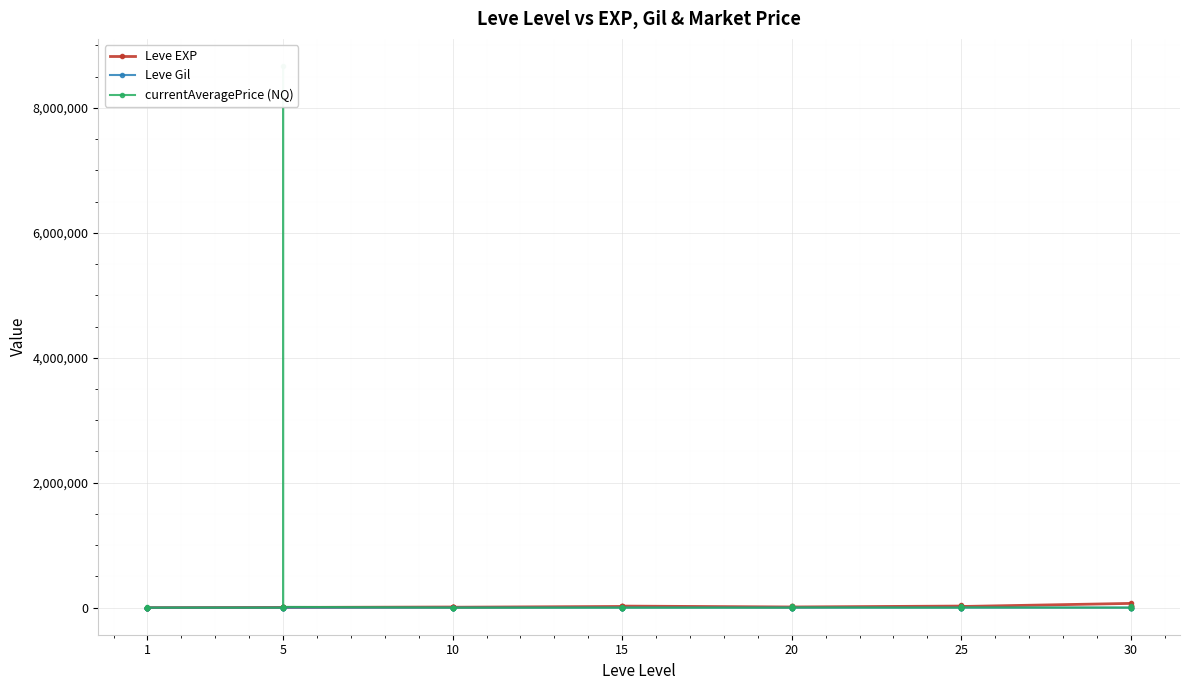

Which category has the lowest value across all series?

1